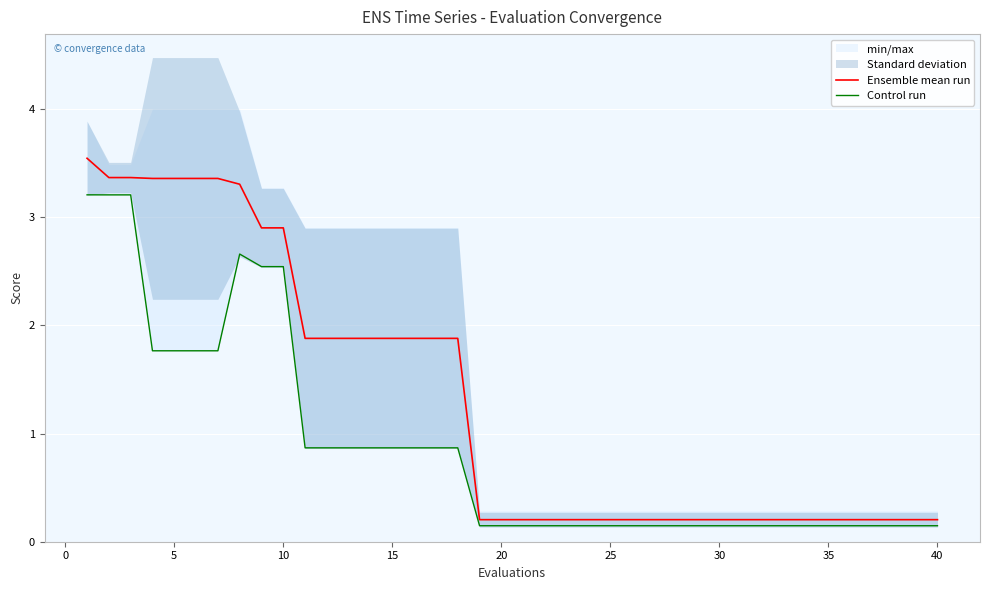

True or false: Control run and Ensemble mean run cross at least once.

False